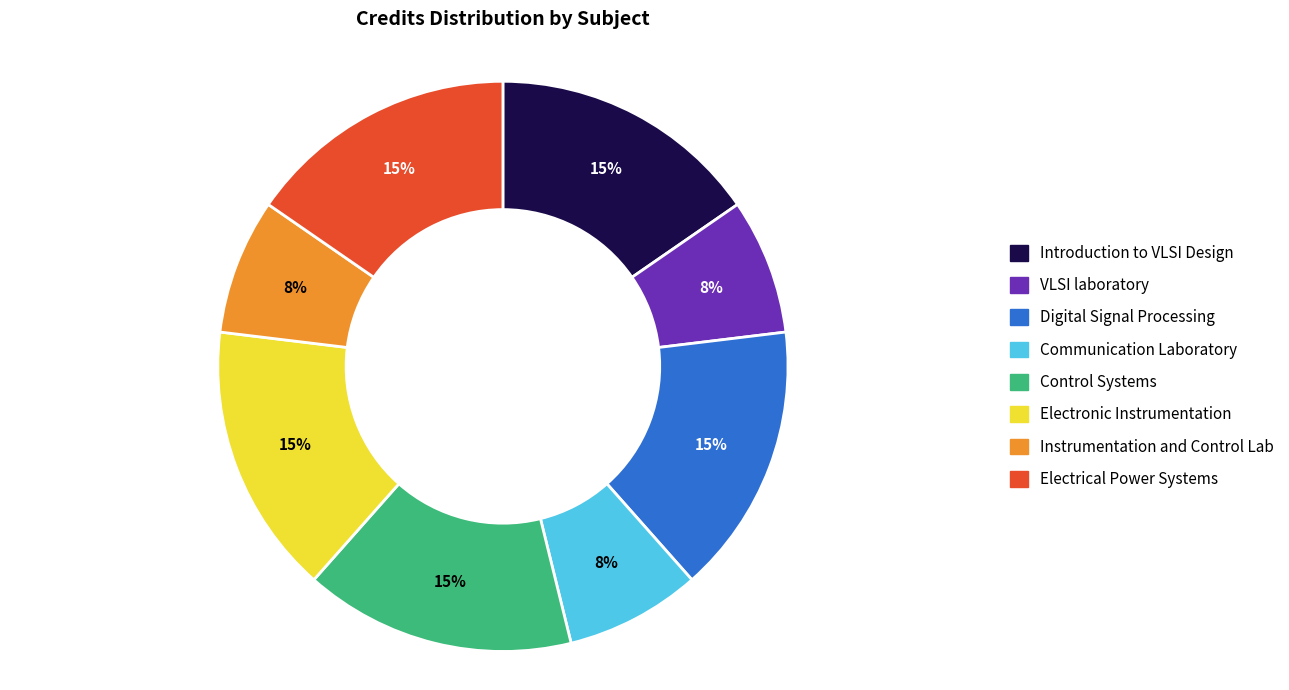

To the nearest percent, what portion does Digital Signal Processing represent?

15%